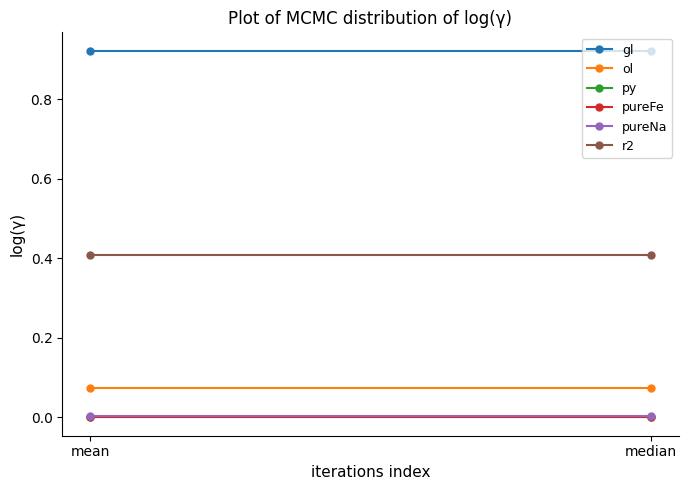

Which series changed the most between mean and median?

gl